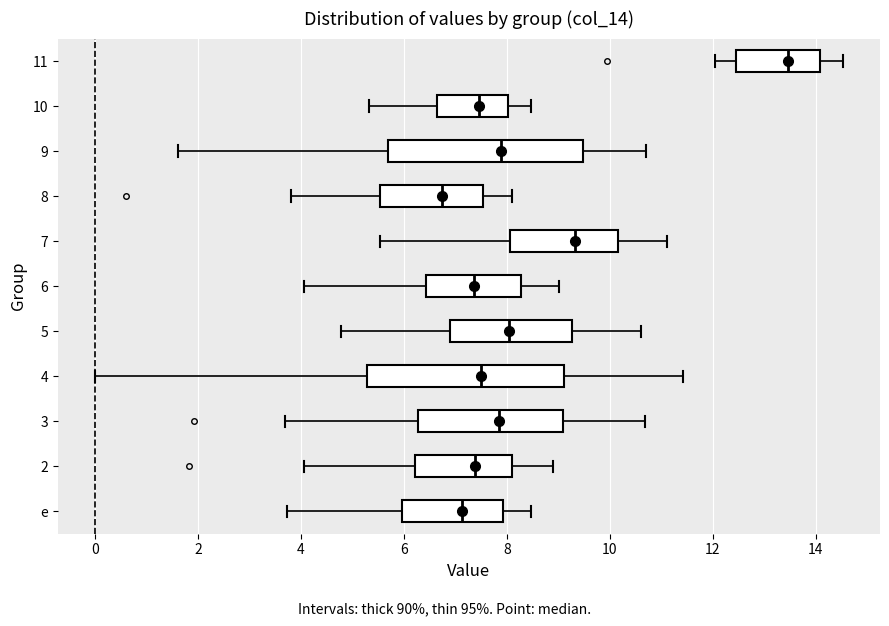

Reading bottom to top, read every box against the x-axis: the position of its median line, the range the box covers, and the ends of its whiskers. The values are not printed on the chart, so give them approximately, as read against the axis.

e: median 7.2, box 6.0 to 8.0, whiskers 3.8 to 8.4
2: median 7.4, box 6.2 to 8.0, whiskers 4.0 to 8.8
3: median 7.8, box 6.2 to 9.0, whiskers 3.6 to 10.6
4: median 7.6, box 5.2 to 9.2, whiskers 0.0 to 11.4
5: median 8.0, box 6.8 to 9.2, whiskers 4.8 to 10.6
6: median 7.4, box 6.4 to 8.2, whiskers 4.0 to 9.0
7: median 9.4, box 8.0 to 10.2, whiskers 5.6 to 11.2
8: median 6.8, box 5.6 to 7.6, whiskers 3.8 to 8.2
9: median 7.8, box 5.6 to 9.4, whiskers 1.6 to 10.8
10: median 7.4, box 6.6 to 8.0, whiskers 5.4 to 8.4
11: median 13.4, box 12.4 to 14.0, whiskers 12.0 to 14.6